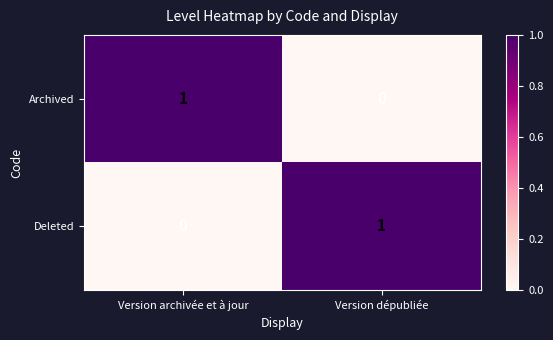

How many data points does each series have?

2